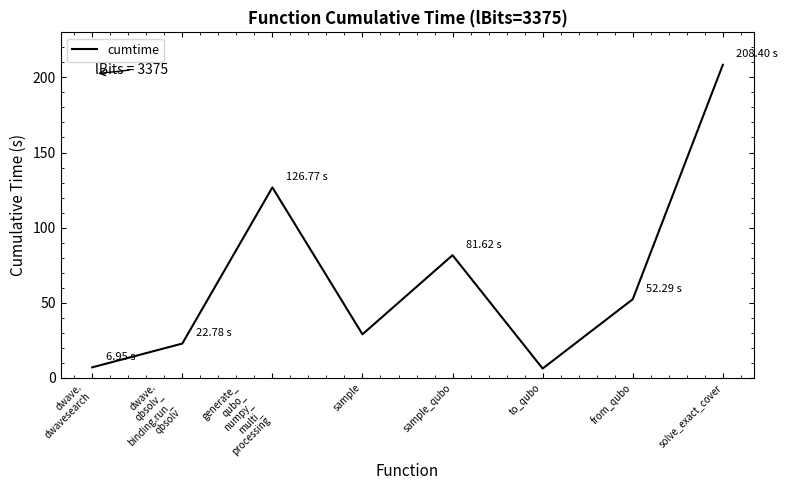

What is the difference between the maximum and minimum values?

202.2